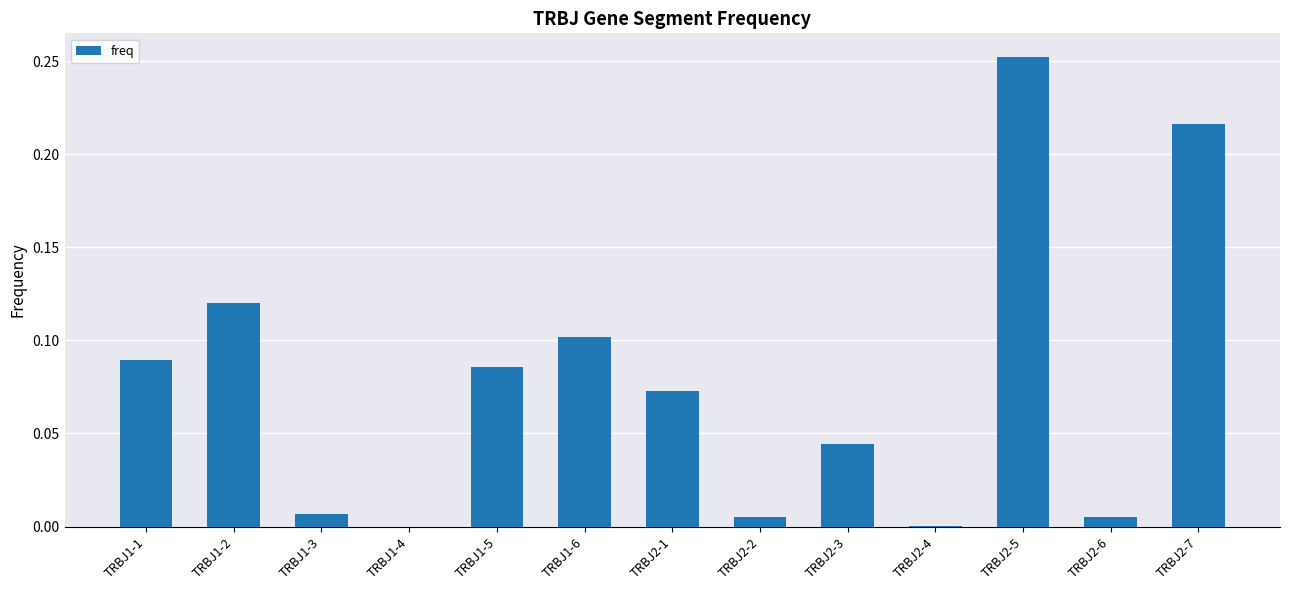

The value at TRBJ1-4 is 0.0. True or false?

True